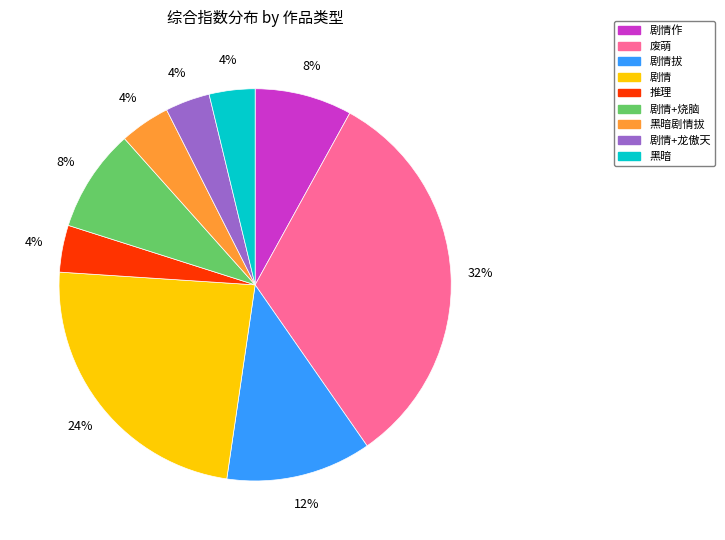

How many segments does this pie chart have?

9